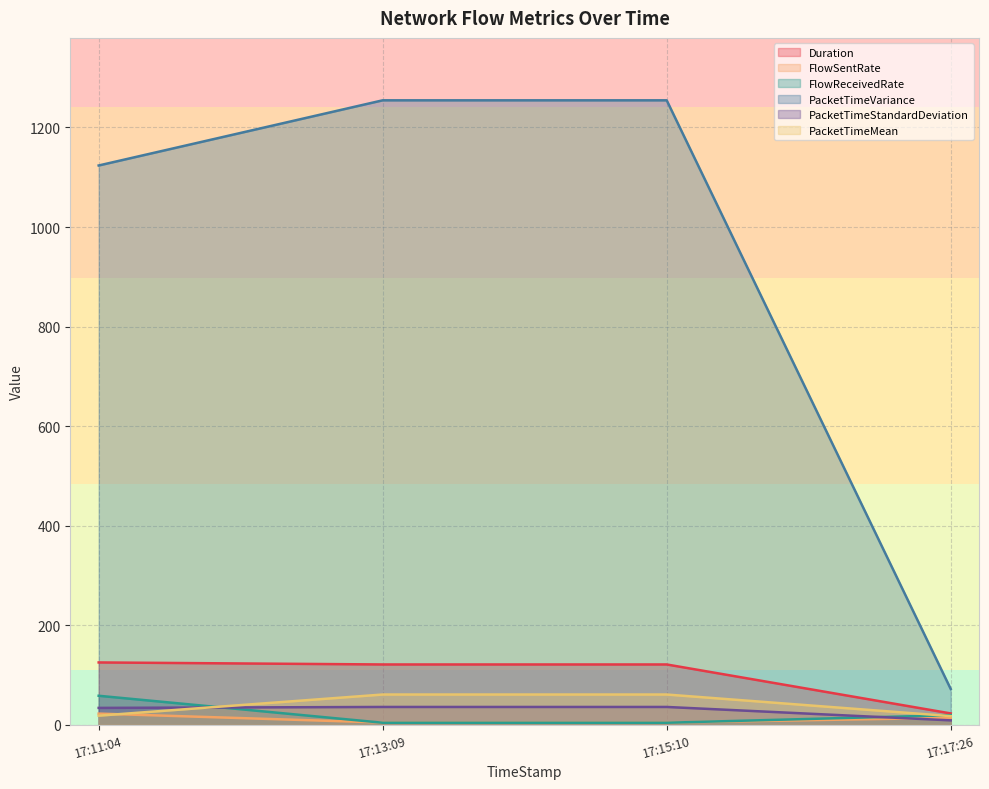

What is the difference between the maximum and minimum values in the FlowReceivedRate series?

54.2